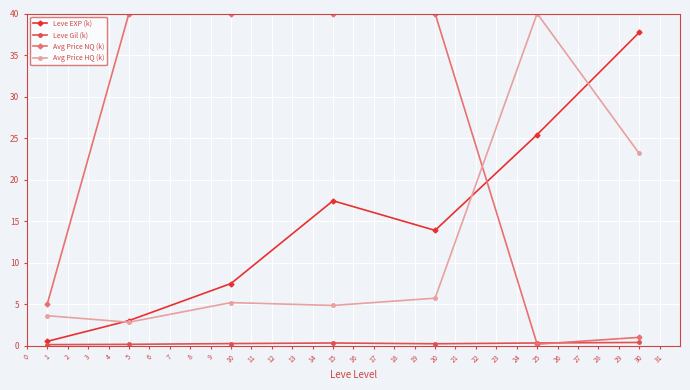

Does the chart display data point markers on the line(s)?

Yes